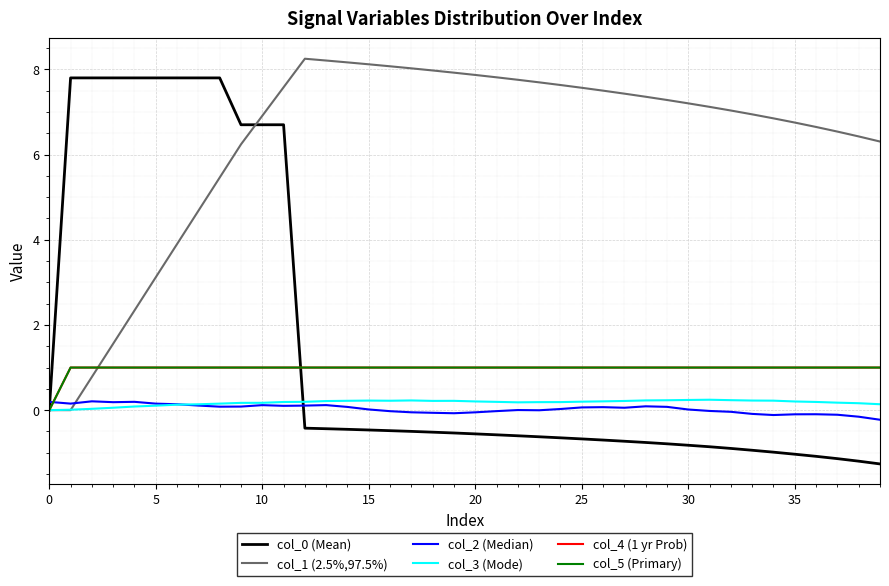

How many lines are shown in the chart?

6